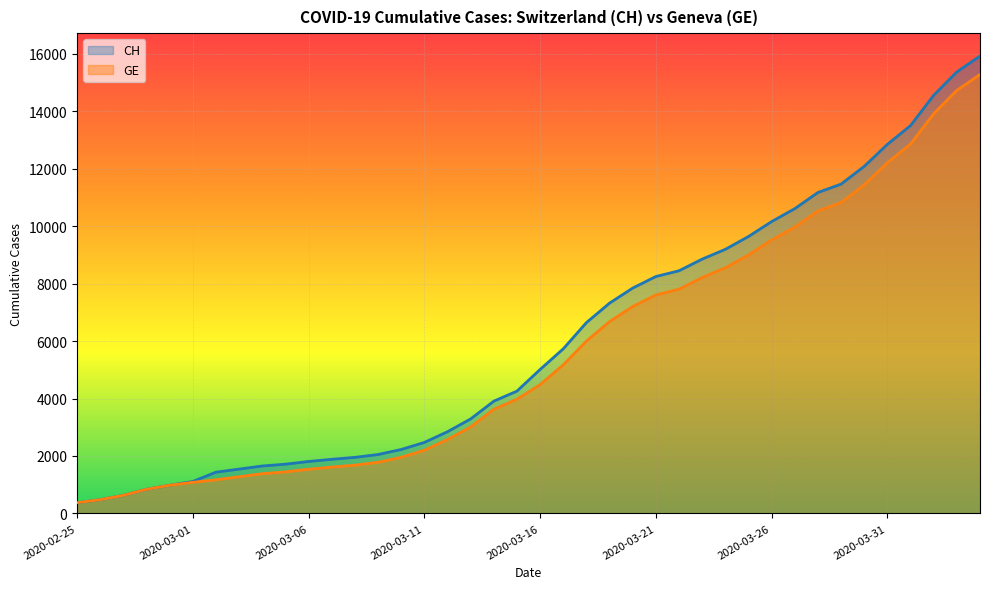

What is the label of the 15th point from the left?

2020-03-10